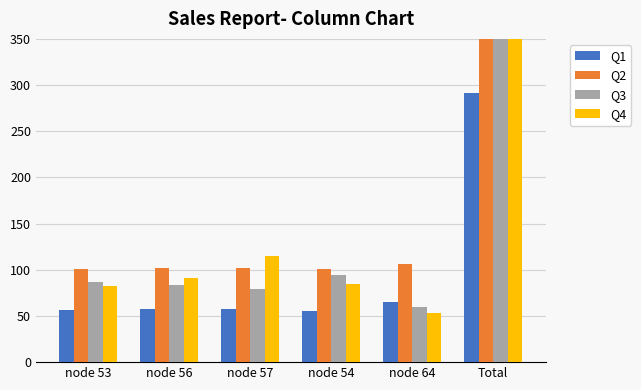

Between node 54 and node 64, which series saw the biggest shift?

Q3